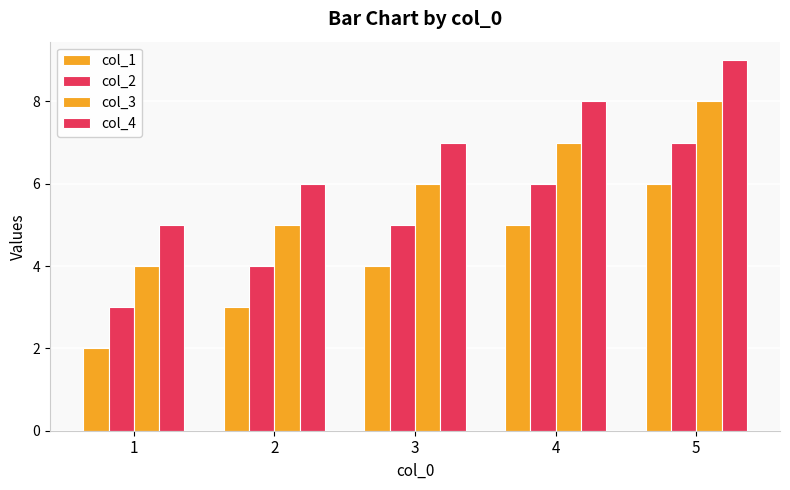

How many groups of bars are there?

5